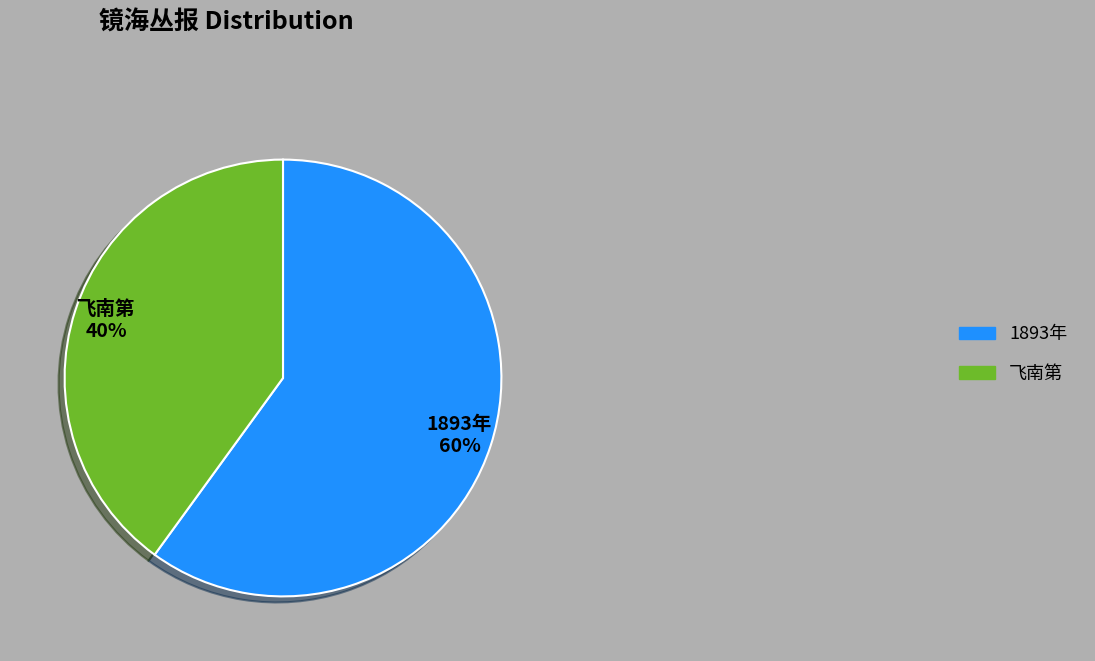

Is it true that 飞南第 is 40% of the pie?

True